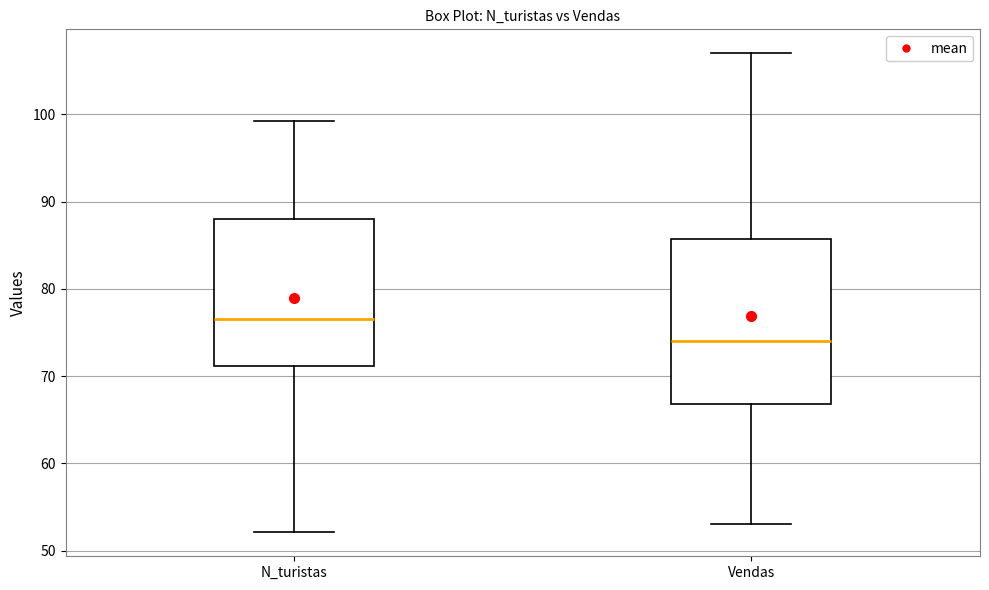

Where is the upper edge of the box for Vendas on the y-axis? The values are not printed on the chart, so give them approximately, as read against the axis.

86